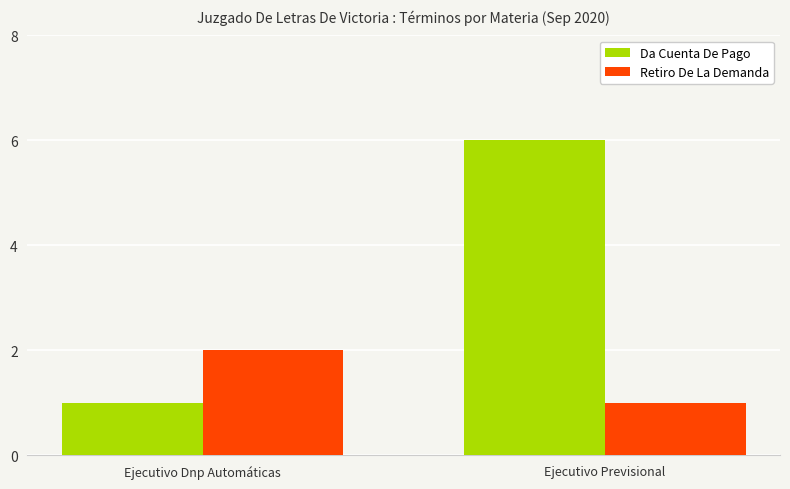

What is the total value across all series at Ejecutivo Dnp Automáticas?

3